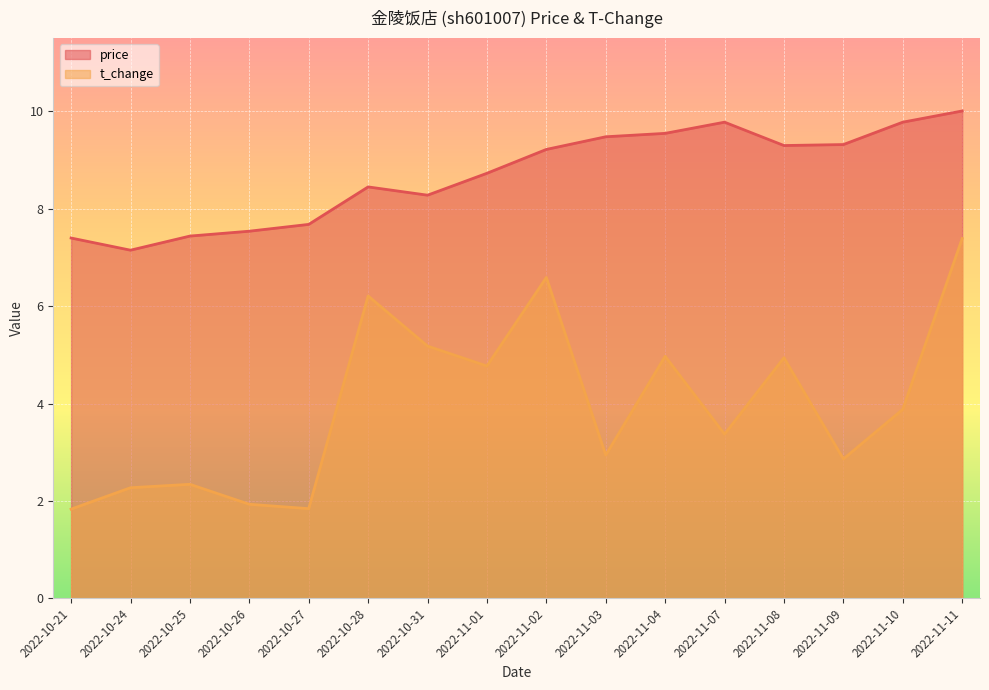

At which category does the chart reach its minimum across all series?

2022-10-21